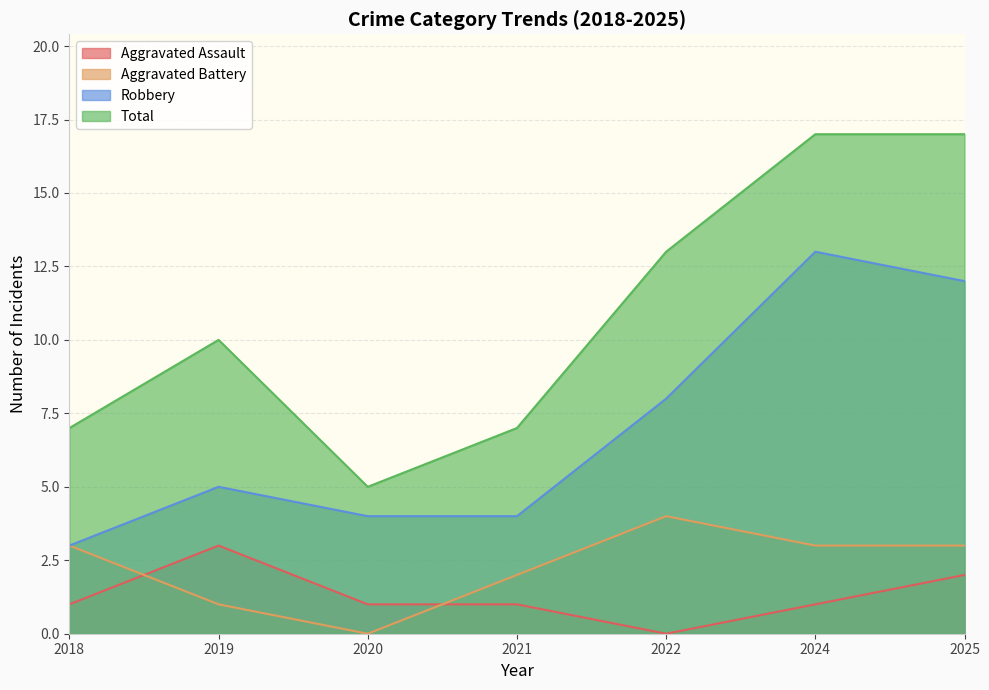

Does the chart display data point markers on the line(s)?

No